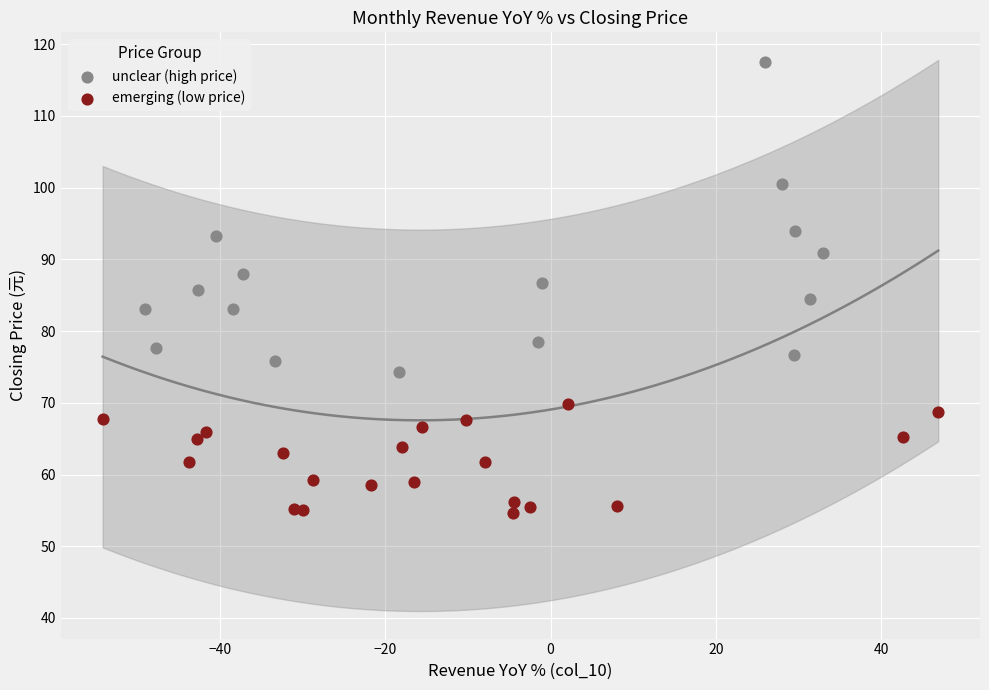

Which series contains the highest Y value?

unclear (high price)